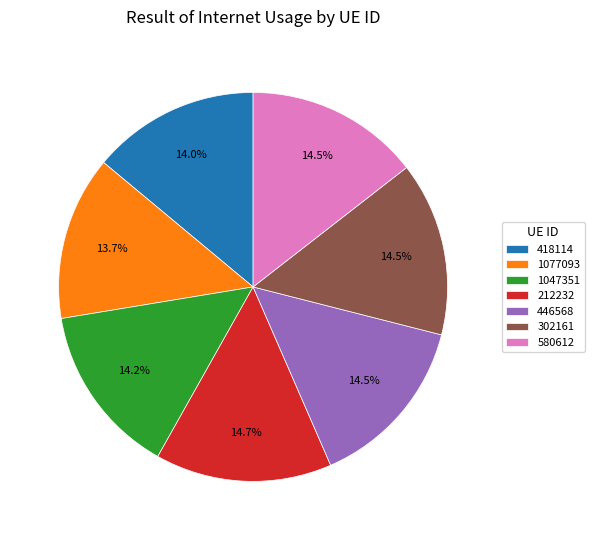

Is there a majority slice in this chart?

No